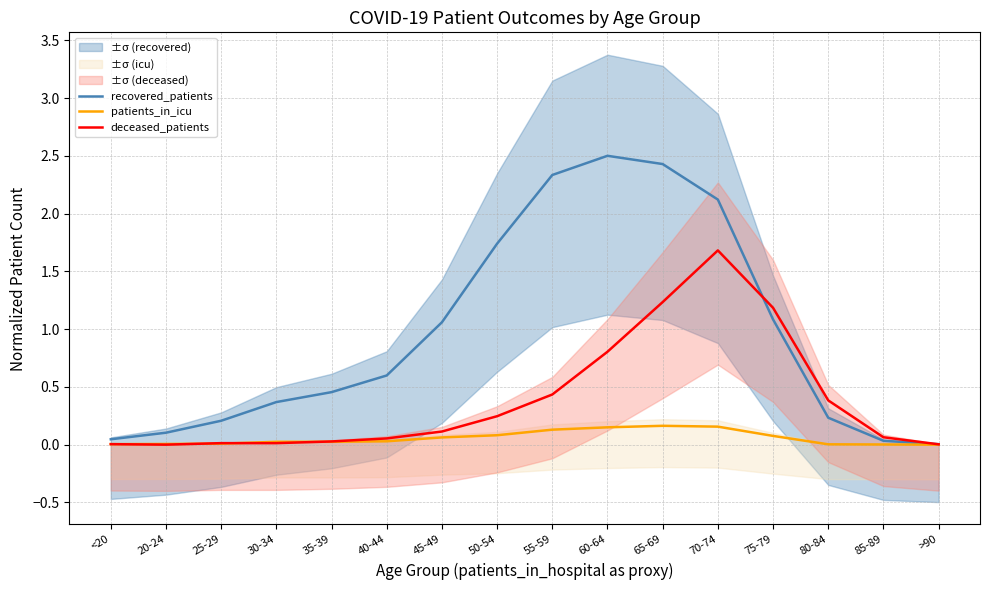

How many positive values does the deceased_patients series have?

15